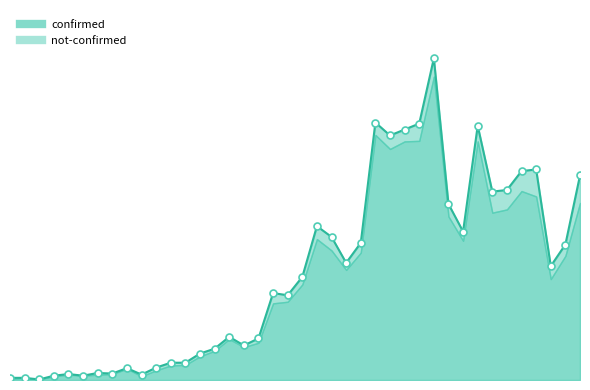

Which has a higher value, 2020-02-27 or 2020-03-26?

2020-03-26